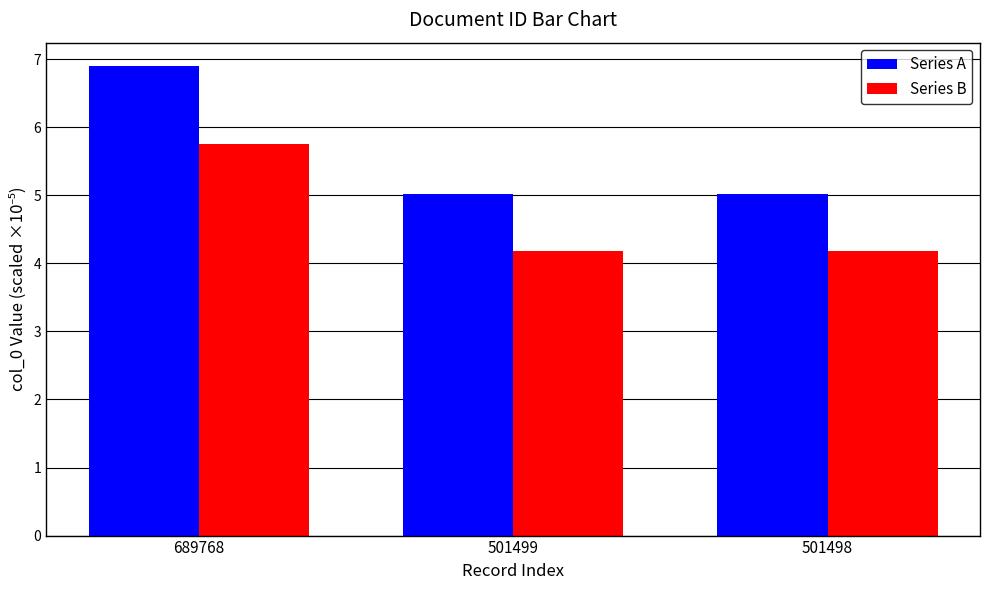

At how many categories does at least one series exceed 4?

3